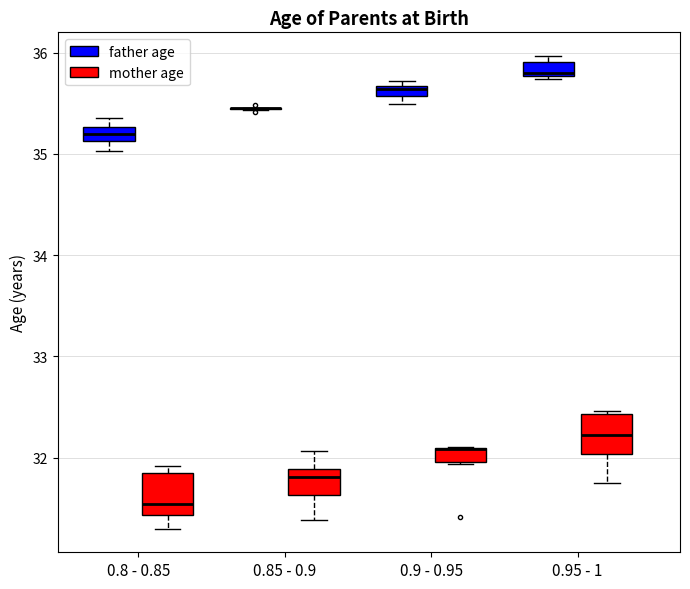

Where is the lower edge of the box for 0.9 - 0.95 (mother age) on the y-axis? The values are not printed on the chart, so give them approximately, as read against the axis.

32.0